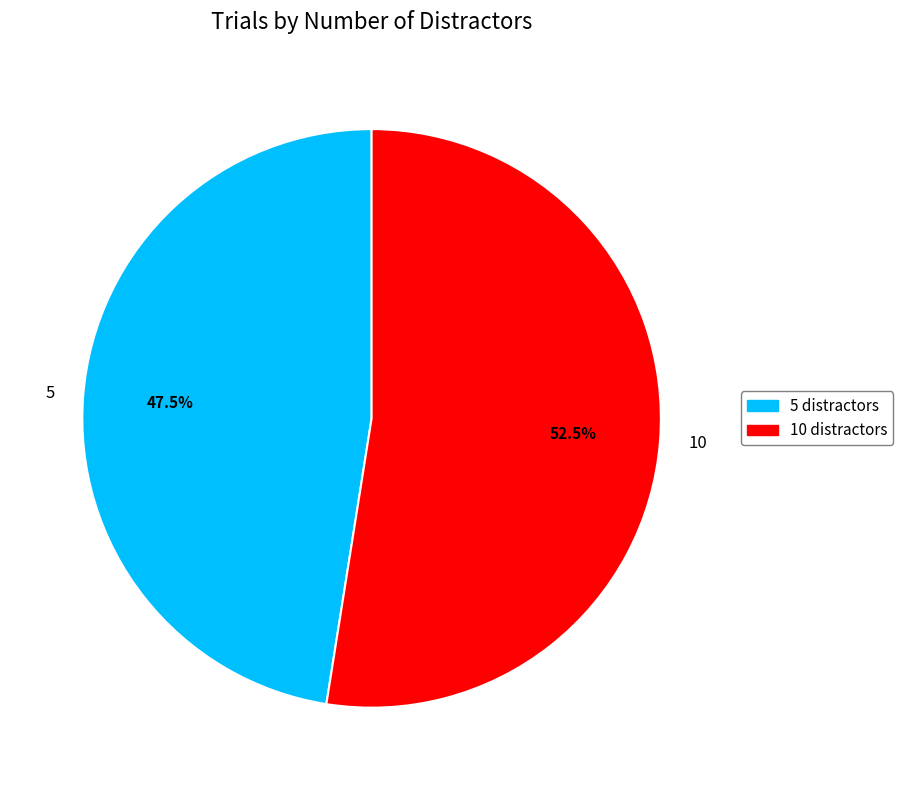

Rank the categories by value from highest to lowest.

10, 5